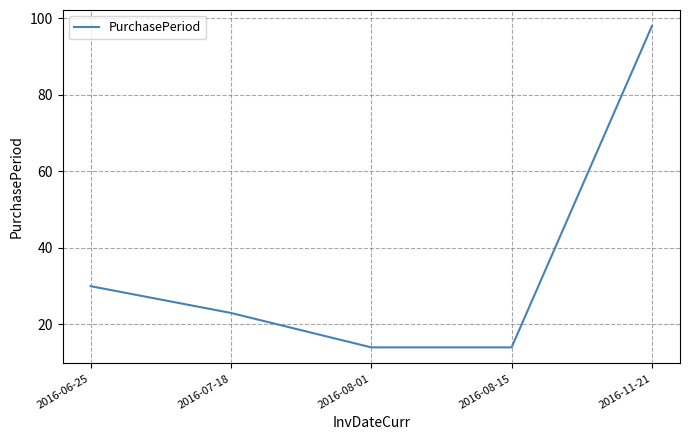

Reading left to right, list all the values displayed in this chart.

2016-06-25=30	2016-07-18=23	2016-08-01=14	2016-08-15=14	2016-11-21=98